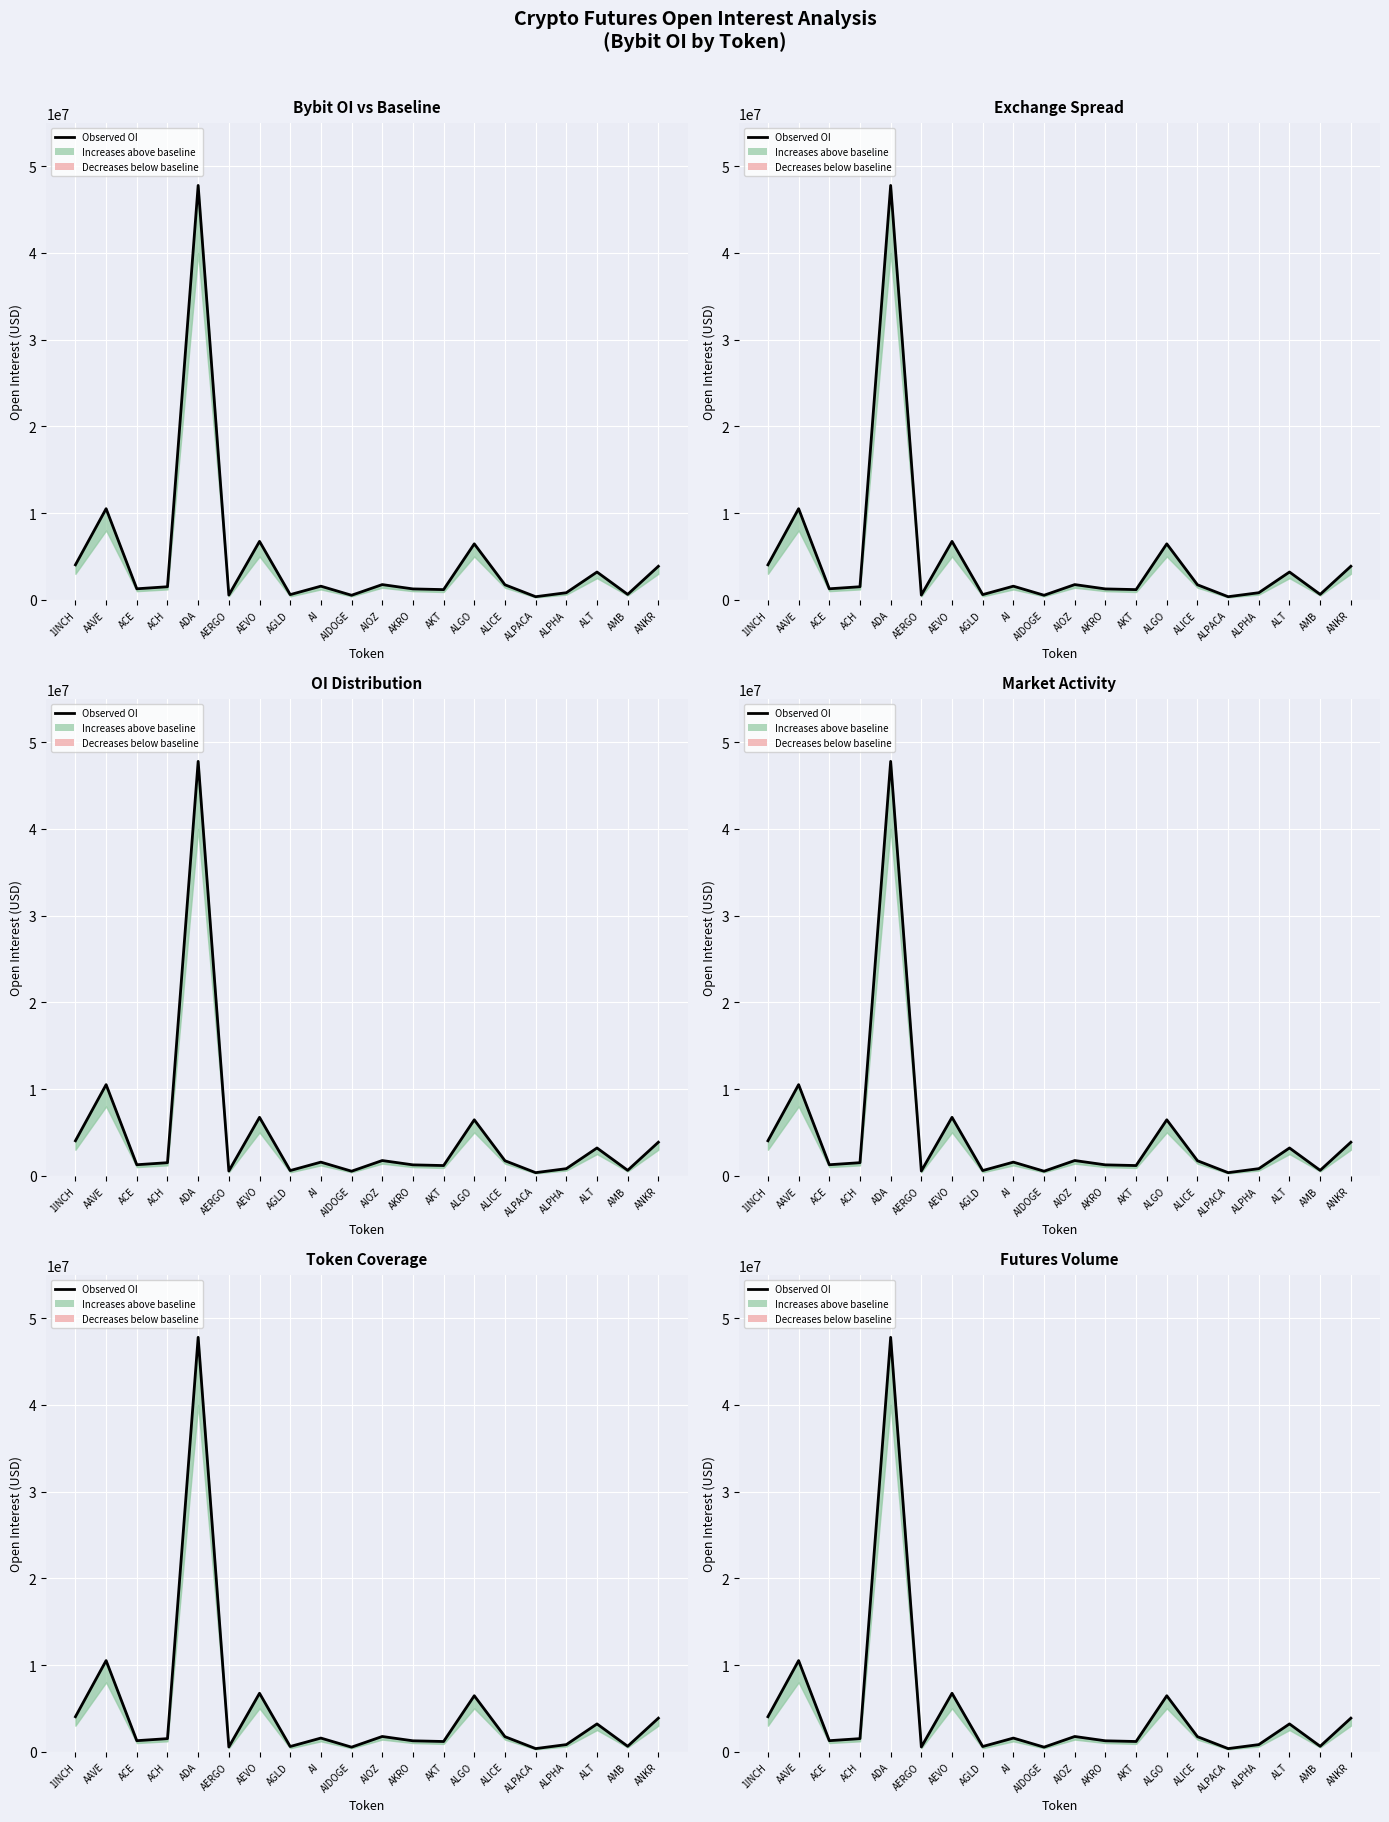

What is the approximate value at AEVO, to the nearest 50?

6740850